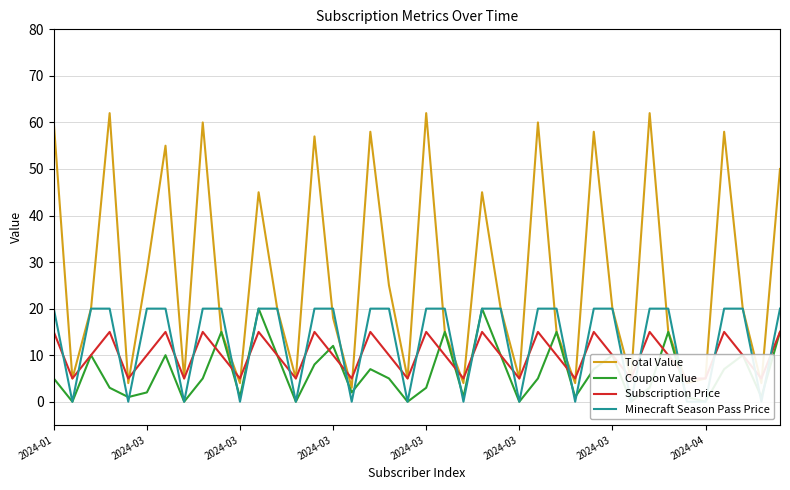

How many lines are shown in the chart?

4